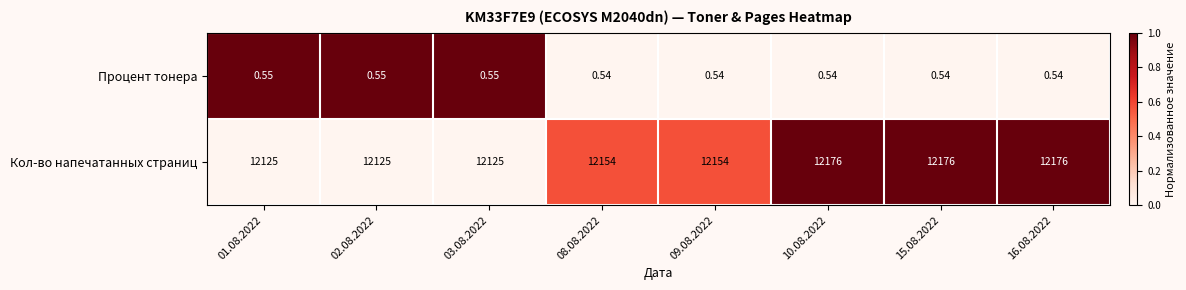

Between 03.08.2022 and 09.08.2022, which series saw the biggest shift?

Кол-во напечатанных страниц